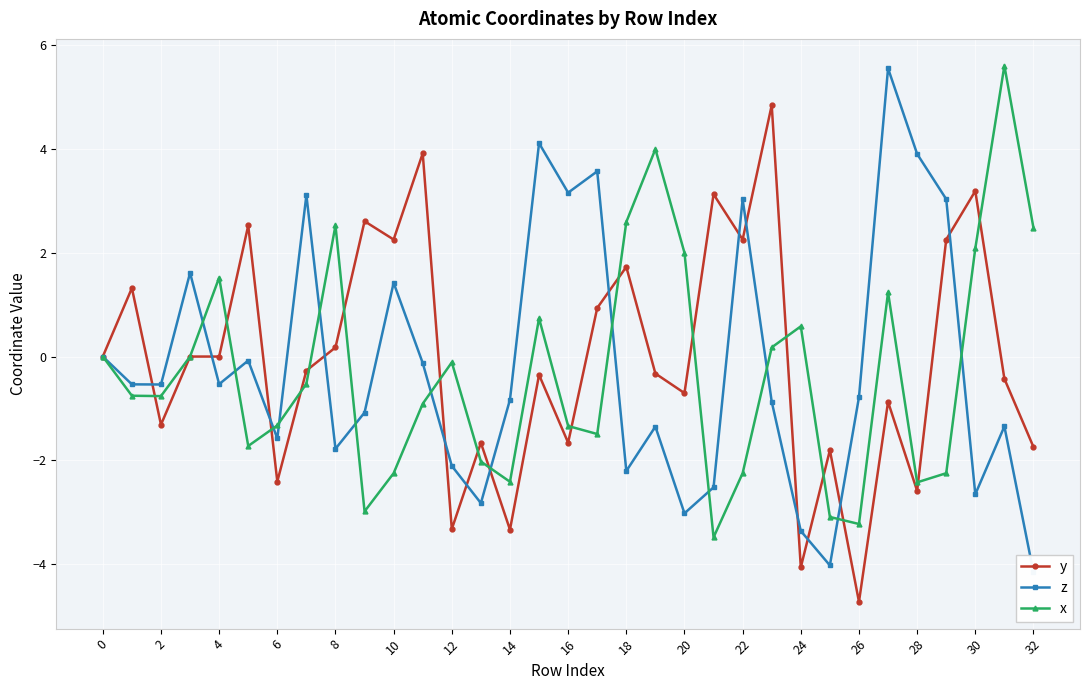

Is it true that y equals -0.2 at 20?

False